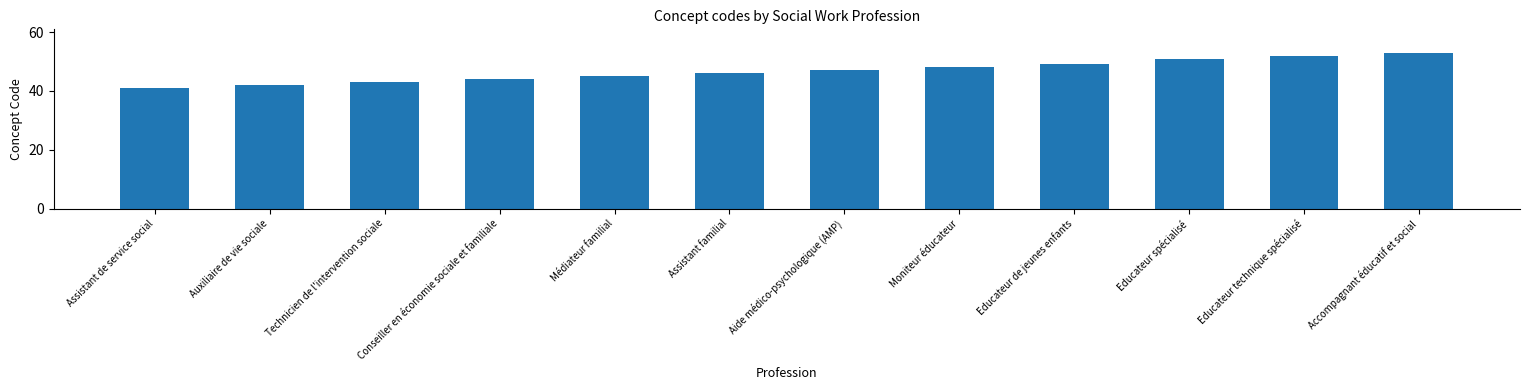

What is the maximum value shown in the chart?

53